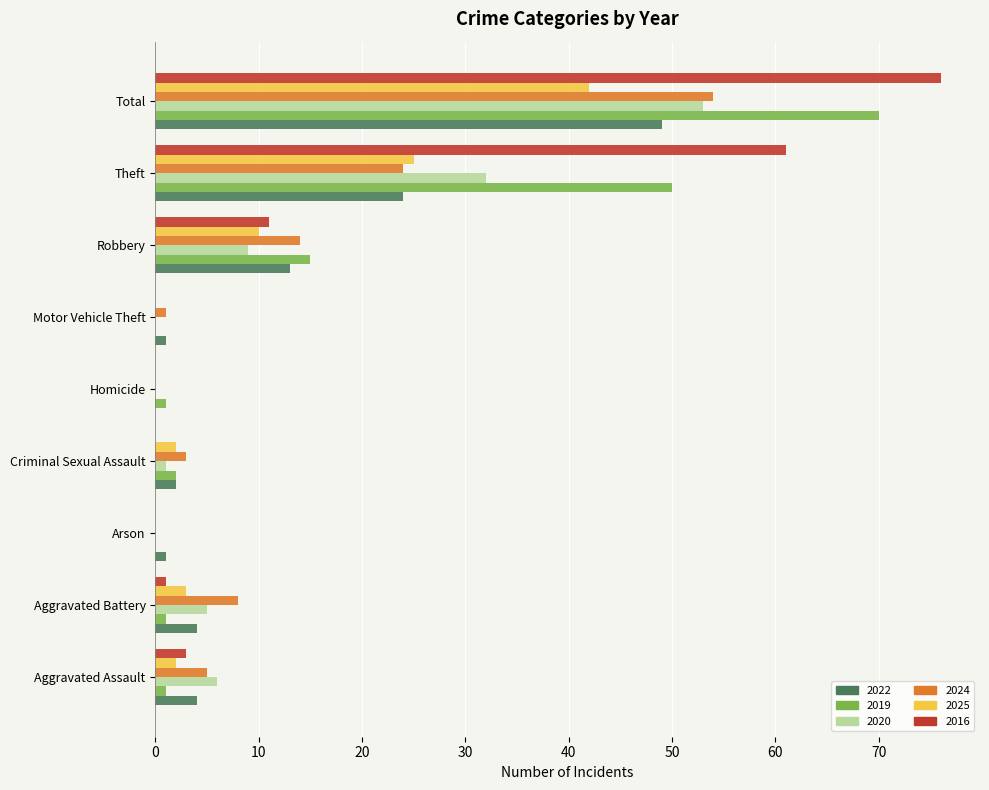

What is the sum of all 2024 values?

109